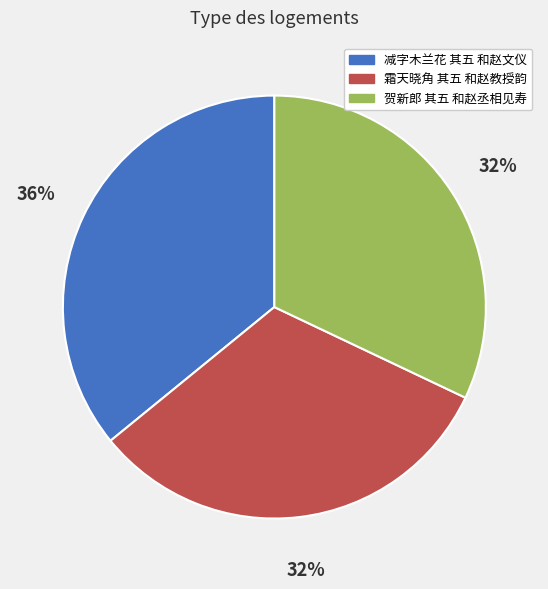

To the nearest percent, what is the average slice percentage?

33%